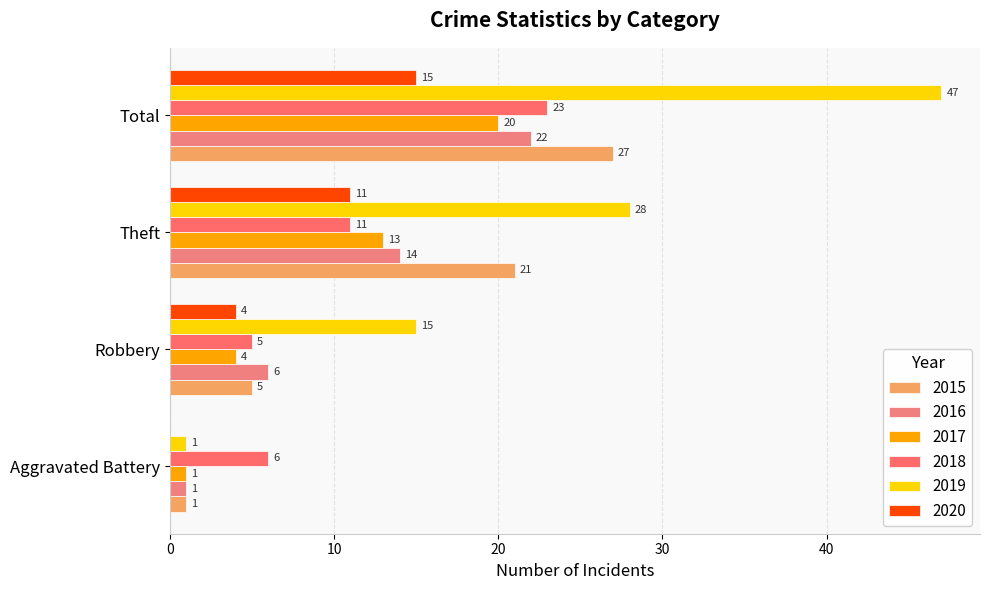

How many data points does each series have?

4